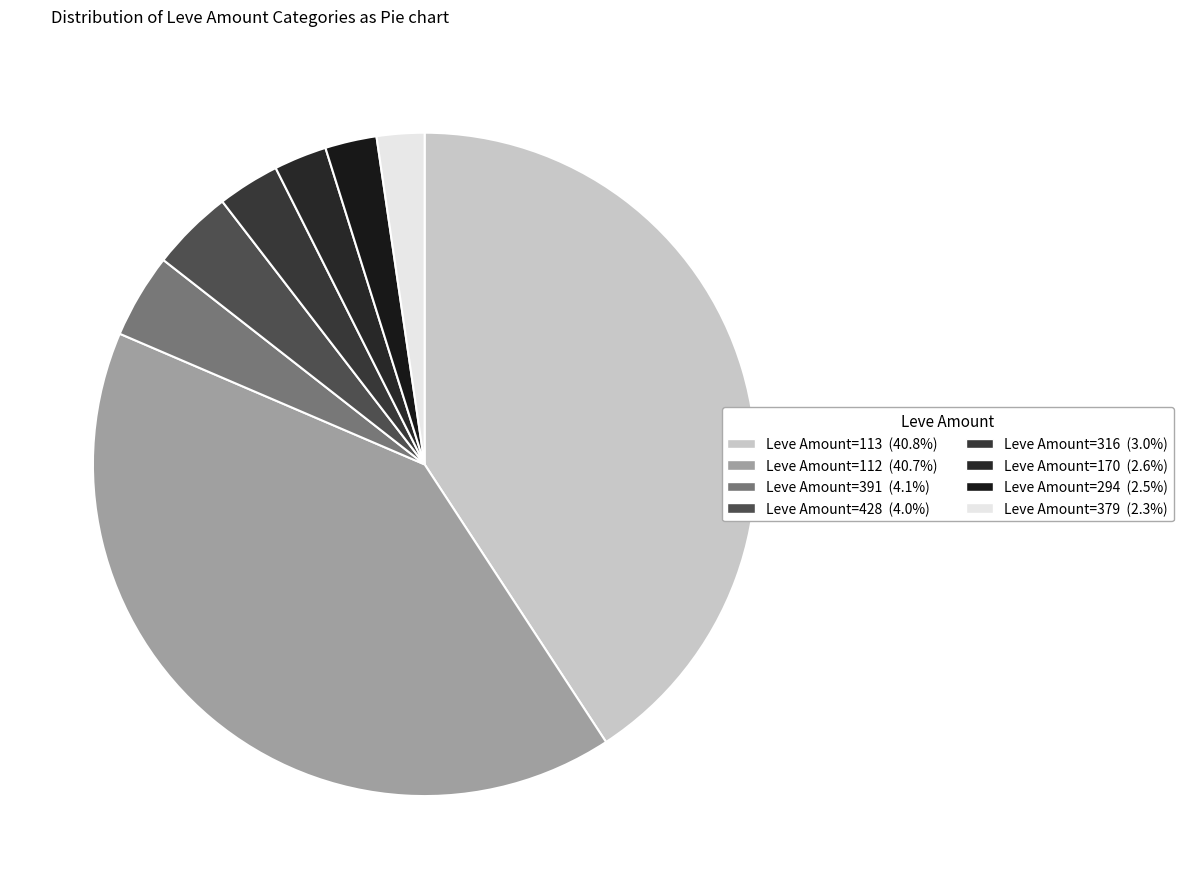

Is there a majority slice in this chart?

No